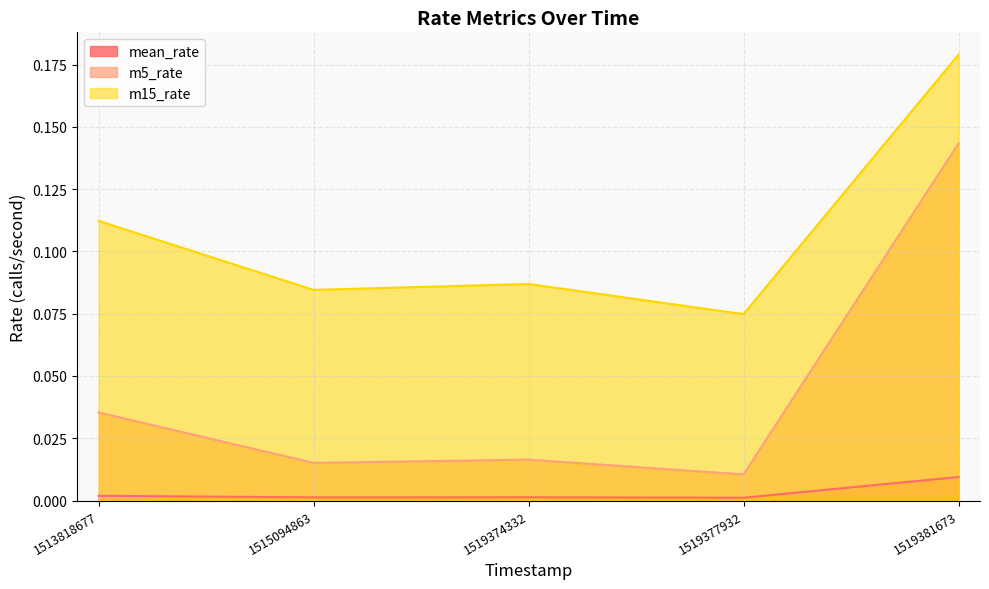

Rank the categories by m5_rate value from lowest to highest.

1519377932, 1515094863, 1519374332, 1513818677, 1519381673